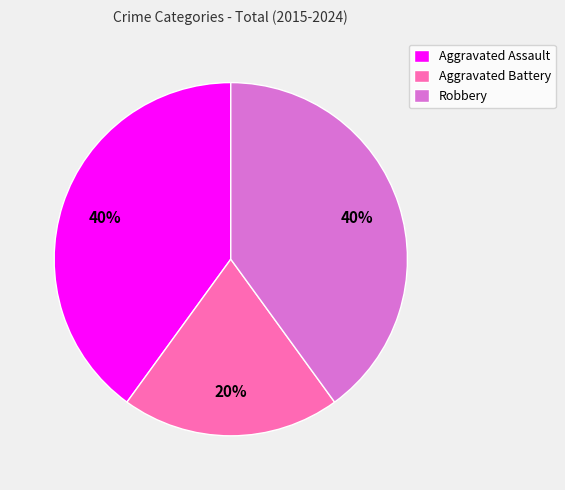

To the nearest percent, what is the combined percentage of Aggravated Assault and Robbery?

80%